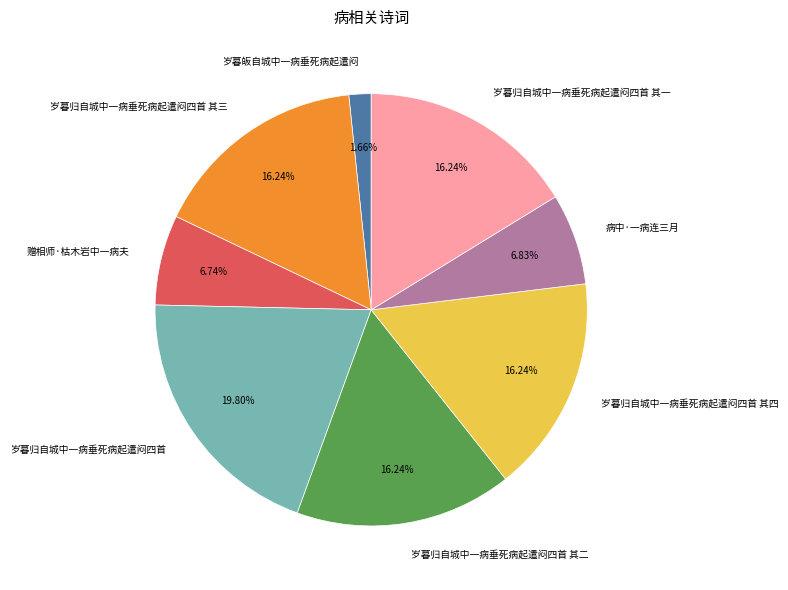

Is the sum of 病中·一病连三月 and 岁暮归自城中一病垂死病起遣闷四首 其三 greater than half?

No